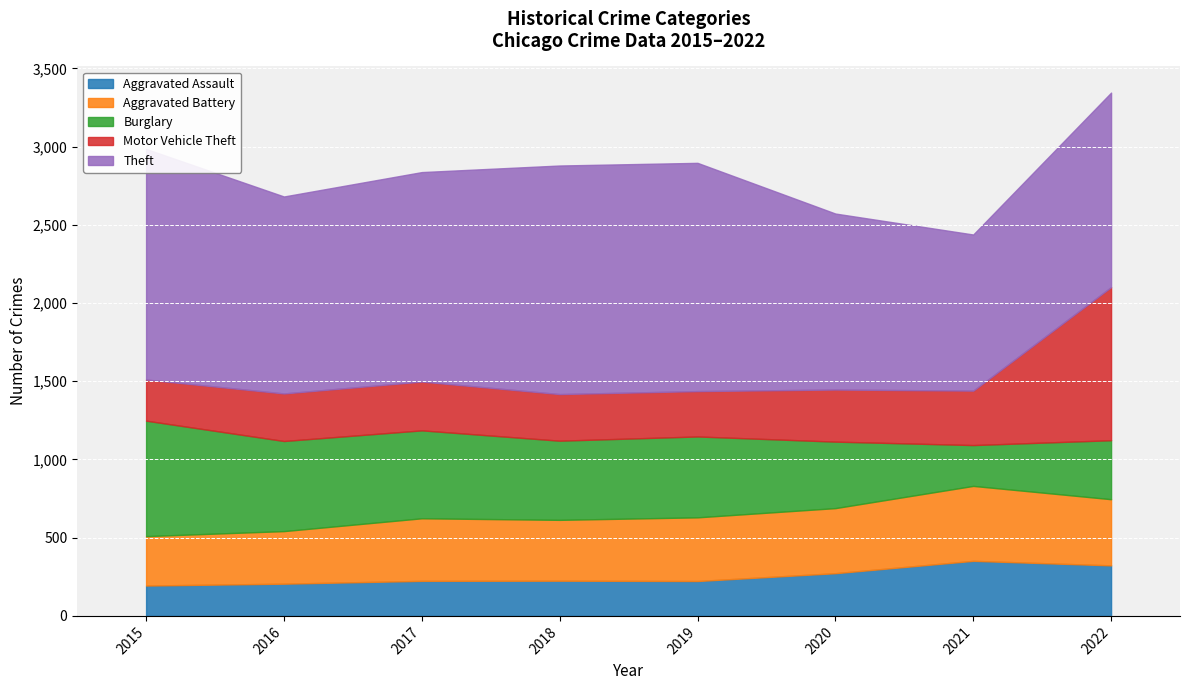

Is the value of Theft at 2022 greater than the value of Burglary at 2015?

Yes